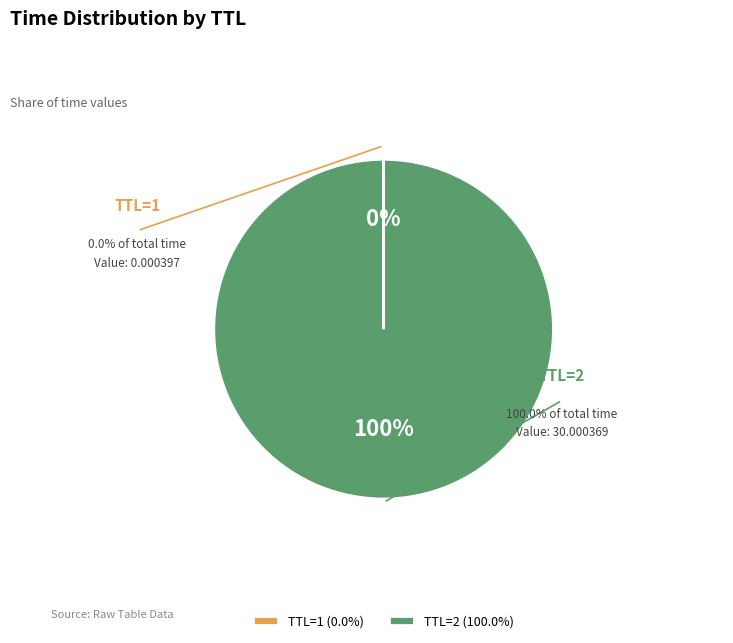

Which category has the smallest portion of the pie?

TTL=1